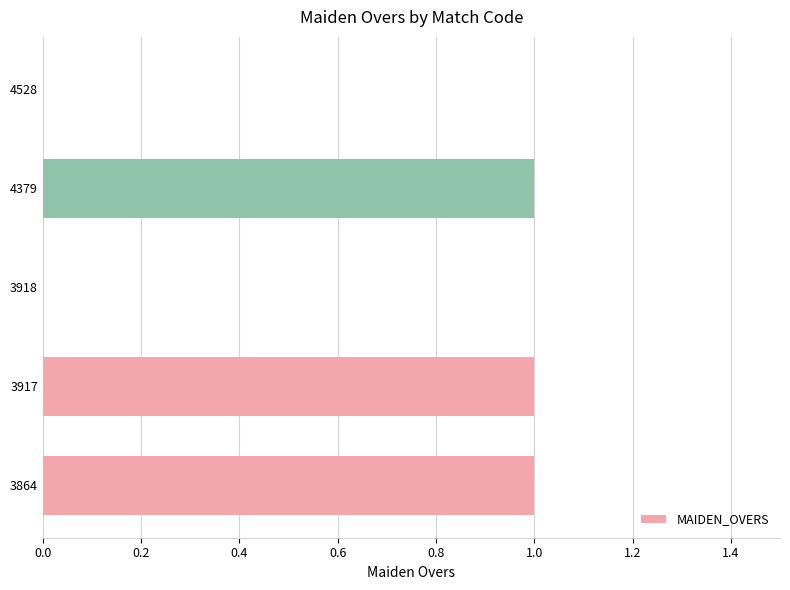

Which has a higher value, 3864 or 3918?

3864